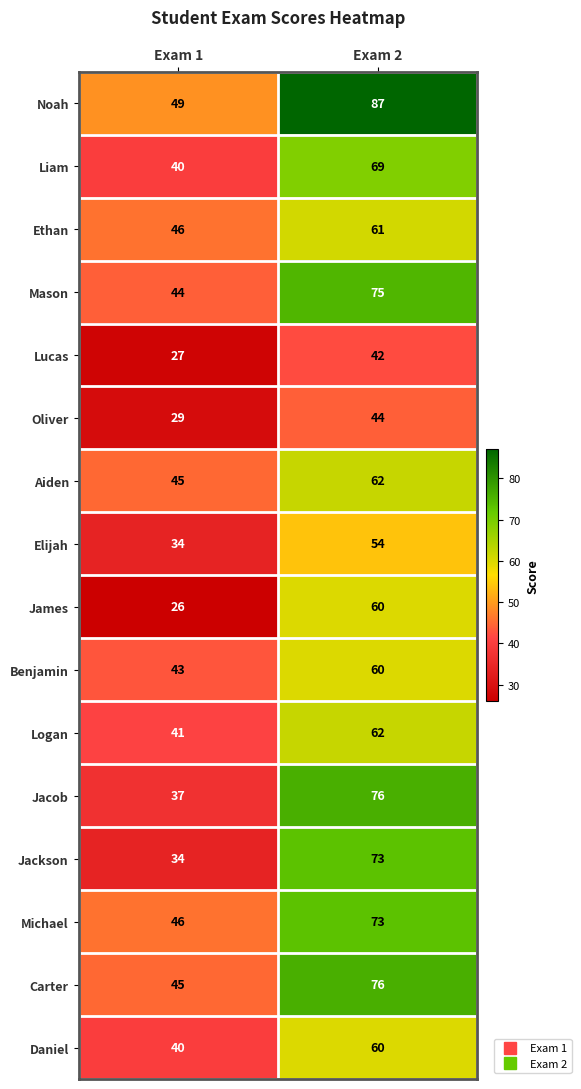

List the labels in order of Lucas value, largest first.

Exam 2, Exam 1